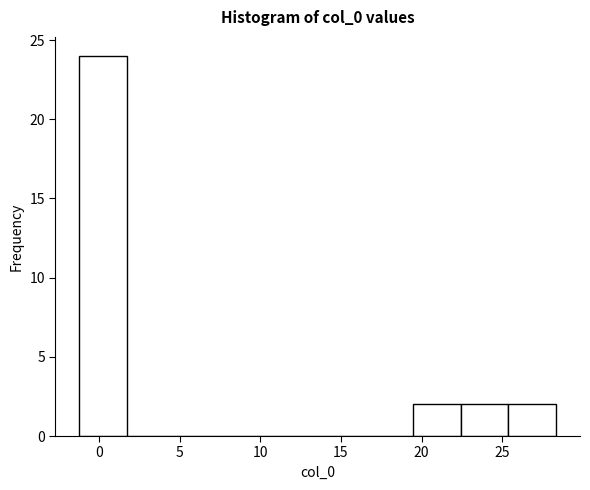

Reading left to right, list every bar in this chart as the range it spans on the x-axis followed by its height. Neither the bar edges nor the heights are printed on the chart, so give them approximately, as read against the axes.

-1.0 to 1.5: 24
1.5 to 4.5: 0
4.5 to 7.5: 0
7.5 to 10.5: 0
10.5 to 13.5: 0
13.5 to 16.5: 0
16.5 to 19.5: 0
19.5 to 22.5: 2
22.5 to 25.5: 2
25.5 to 28.5: 2